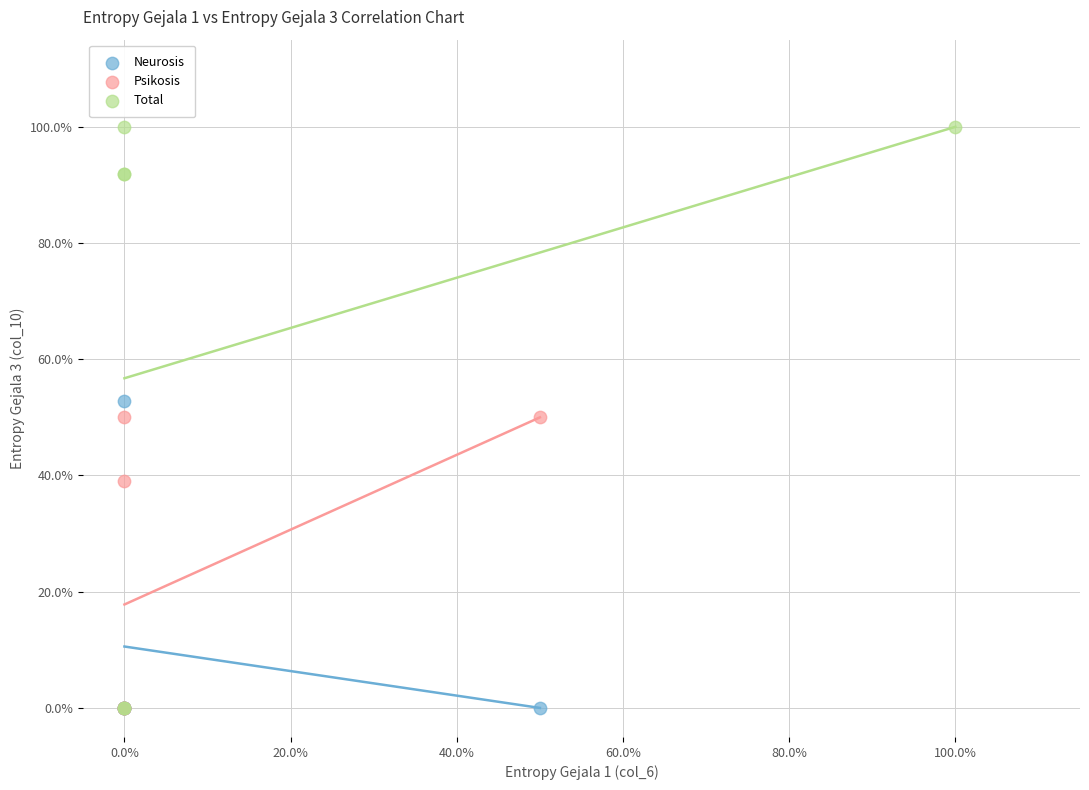

What are all the series names shown in the legend?

Neurosis, Psikosis, Total